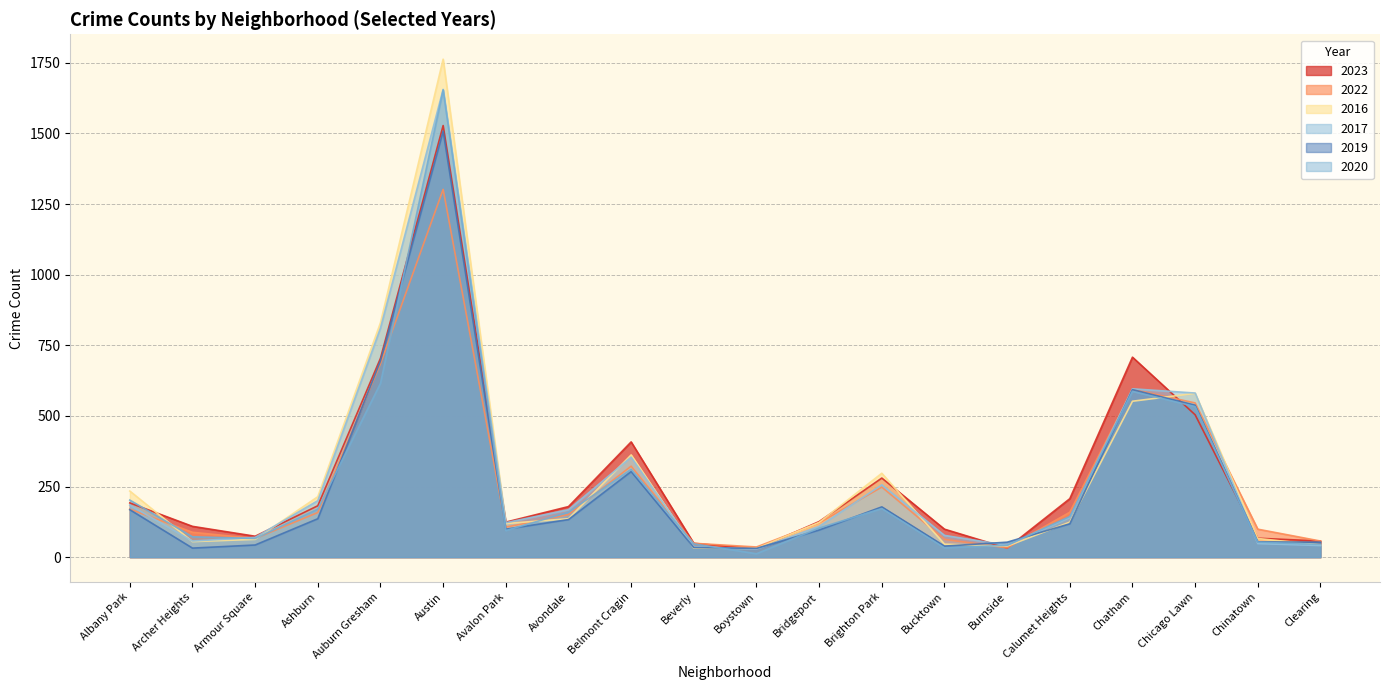

What is the difference between the maximum and minimum values in the 2016 series?

1732